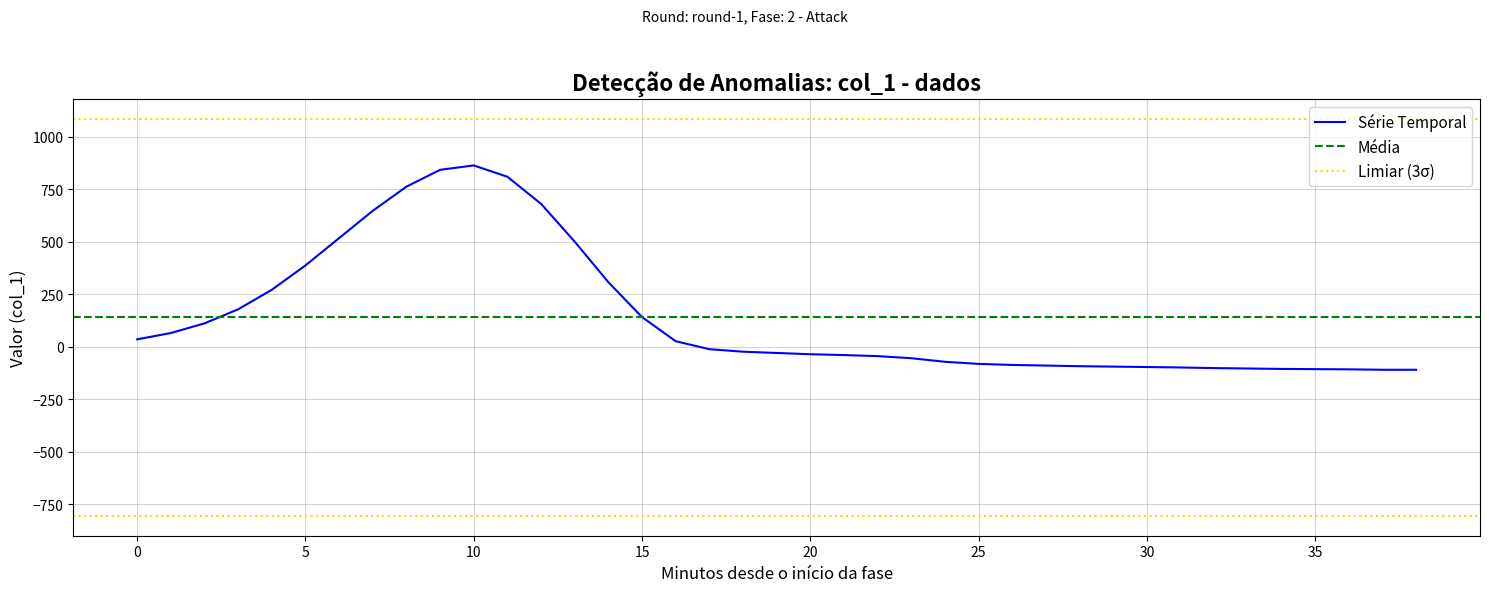

True or false: the data shows 87 at 15.

False